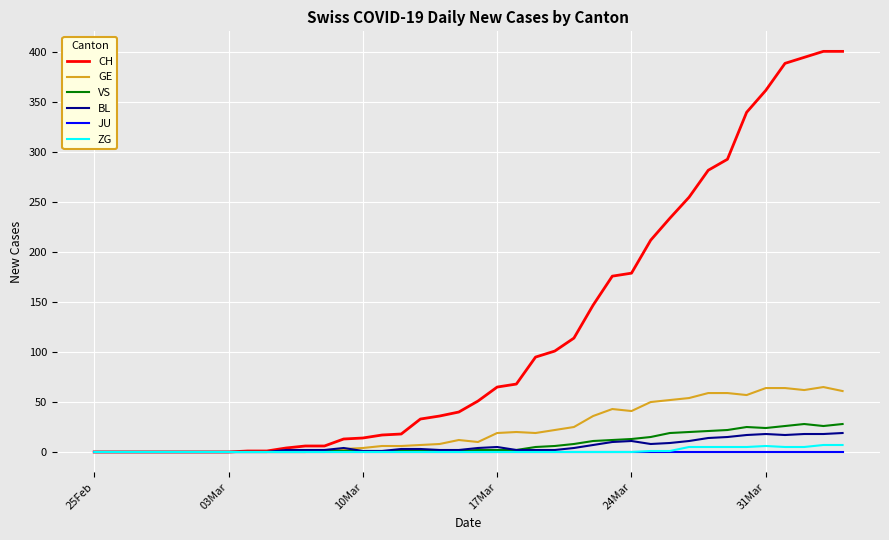

What is the maximum value shown in the chart?

401